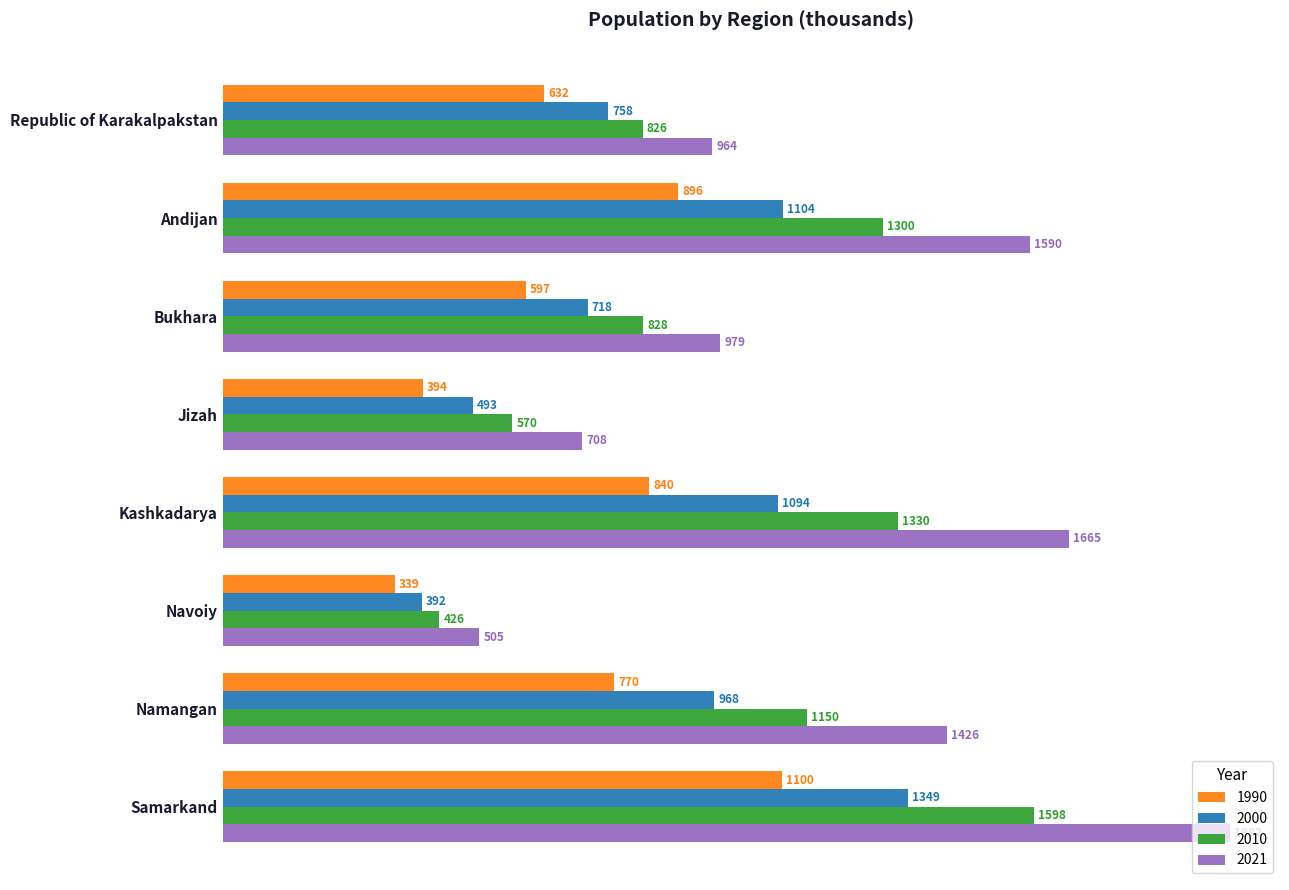

What is the difference between the second highest and second lowest values in the 2010 series?

759.9